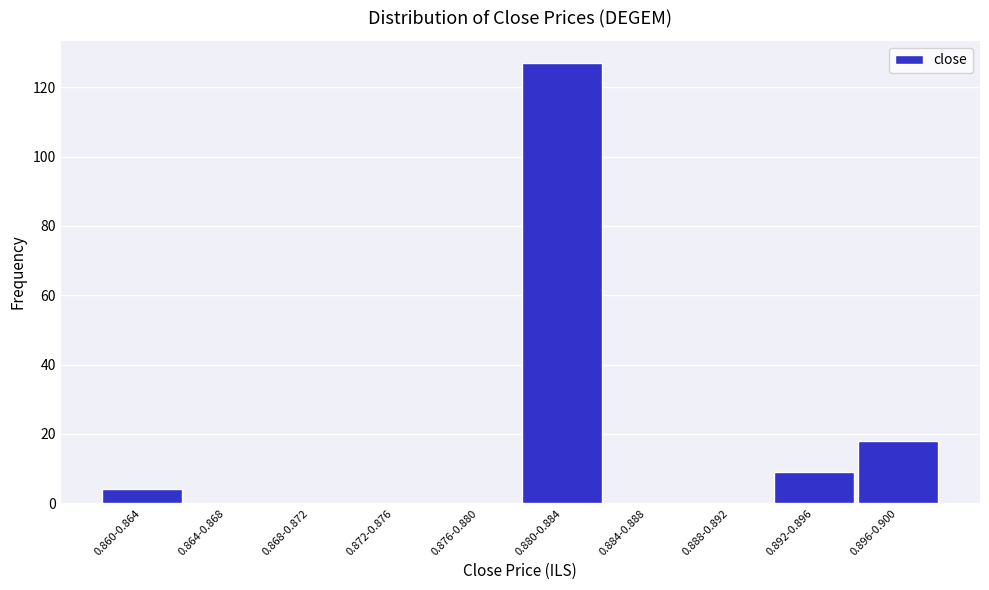

Reading right to left, extract all data points from this chart.

0.896-0.900=18	0.892-0.896=9	0.888-0.892=0	0.884-0.888=0	0.880-0.884=127	0.876-0.880=0	0.872-0.876=0	0.868-0.872=0	0.864-0.868=0	0.860-0.864=4